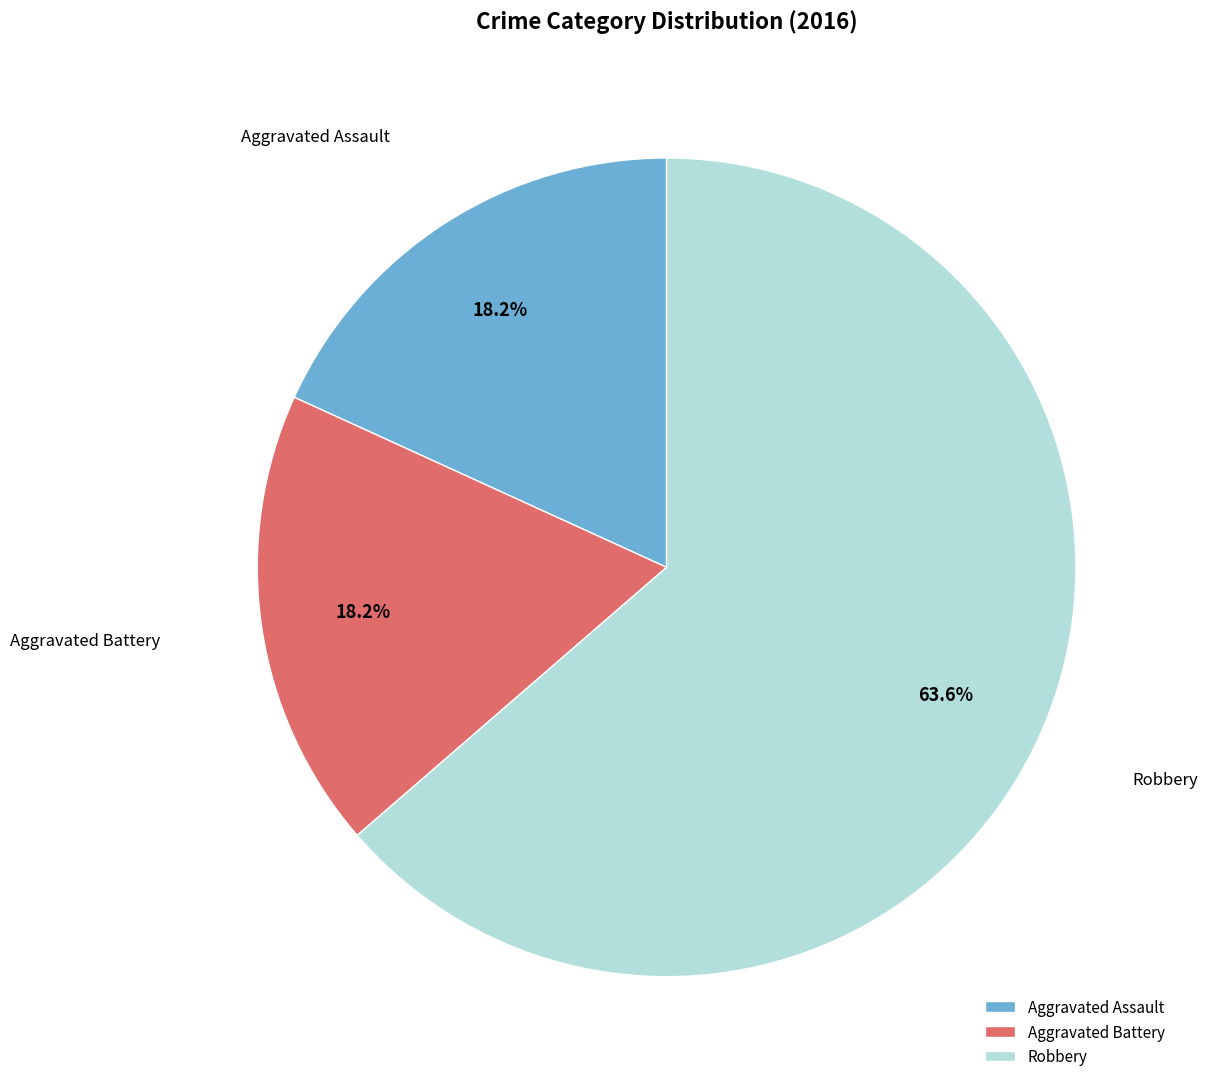

Does any single category account for the majority?

Yes